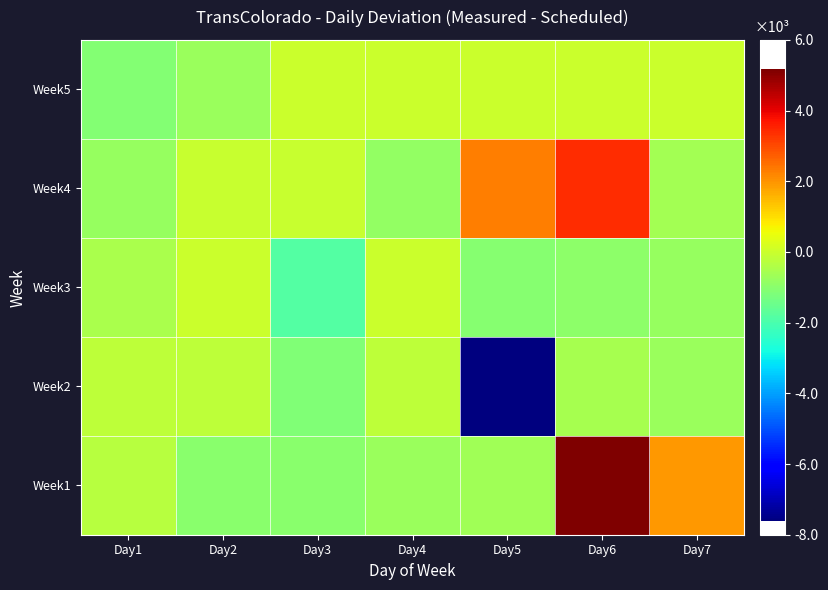

Reading right to left, extract all data points from this chart.

Week1: Day7=1966	Day6=5166	Day5=-652	Day4=-733	Day3=-998	Day2=-984	Day1=-312
Week2: Day7=-739	Day6=-552	Day5=-7613	Day4=-185	Day3=-1130	Day2=-198	Day1=-194
Week3: Day7=-797	Day6=-926	Day5=-1048	Day4=15	Day3=-1831	Day2=17	Day1=-523
Week4: Day7=-612	Day6=3415	Day5=2280	Day4=-853	Day3=-44	Day2=-65	Day1=-788
Week5: Day7=0	Day6=0	Day5=0	Day4=0	Day3=0	Day2=-740	Day1=-1097